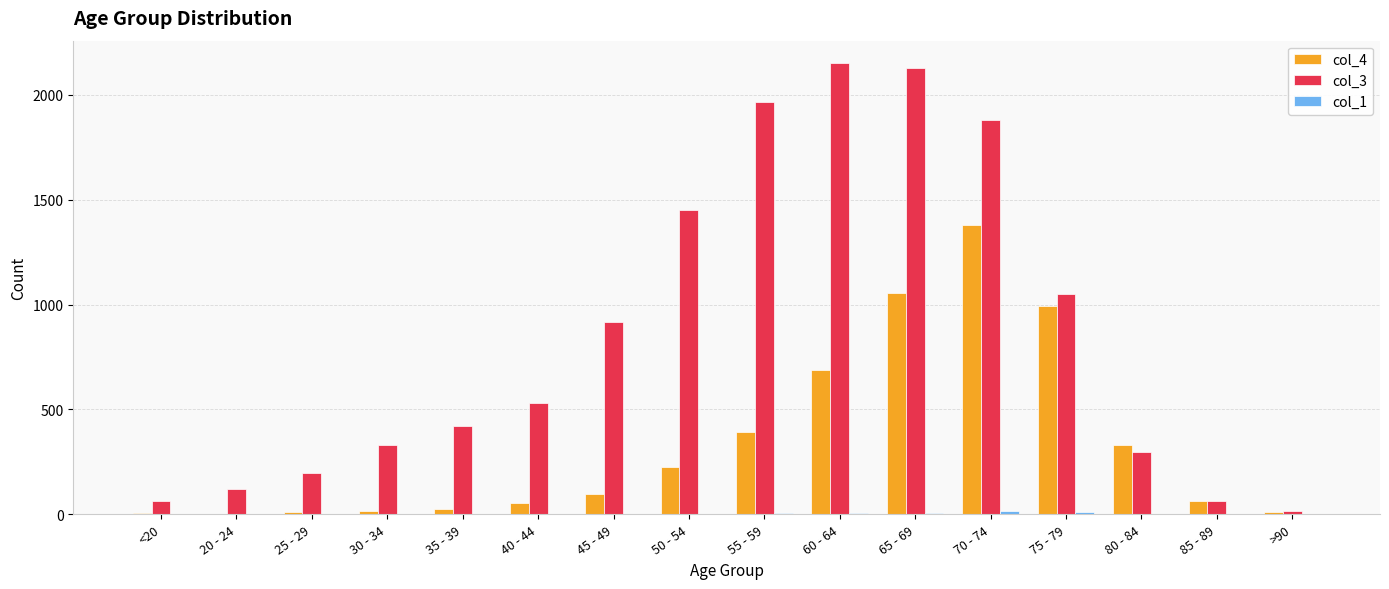

The value of col_4 at 65 - 69 is 1453. True or false?

False